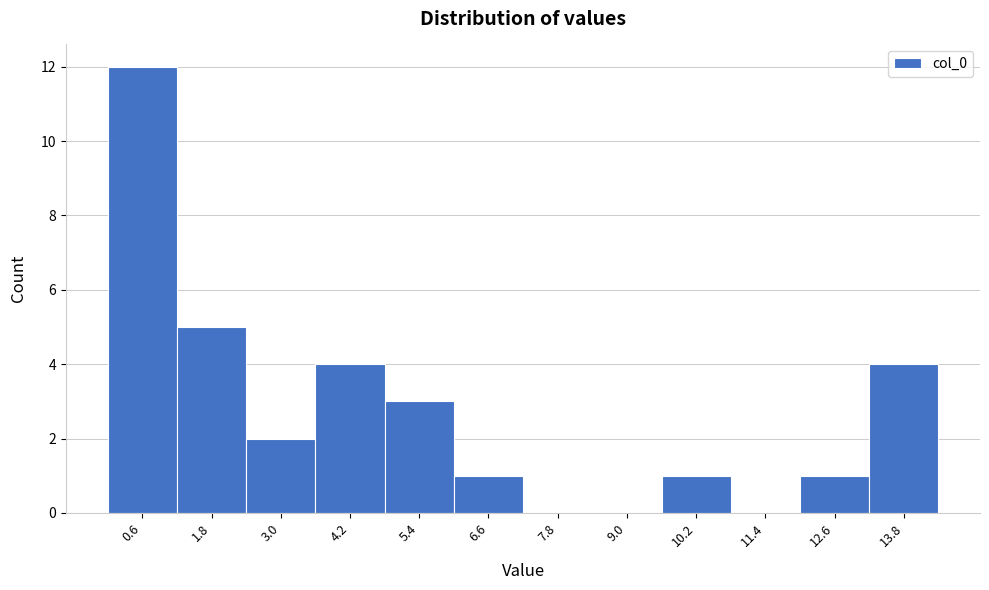

Reading left to right, list every bar in this chart as the range it spans on the x-axis followed by its height. Neither the bar edges nor the heights are printed on the chart, so give them approximately, as read against the axes.

0.0 to 1.2: 12
1.2 to 2.4: 5
2.4 to 3.6: 2
3.6 to 4.8: 4
4.8 to 6.0: 3
6.0 to 7.2: 1
7.2 to 8.4: 0
8.4 to 9.6: 0
9.6 to 10.8: 1
10.8 to 12.0: 0
12.0 to 13.2: 1
13.2 to 14.4: 4